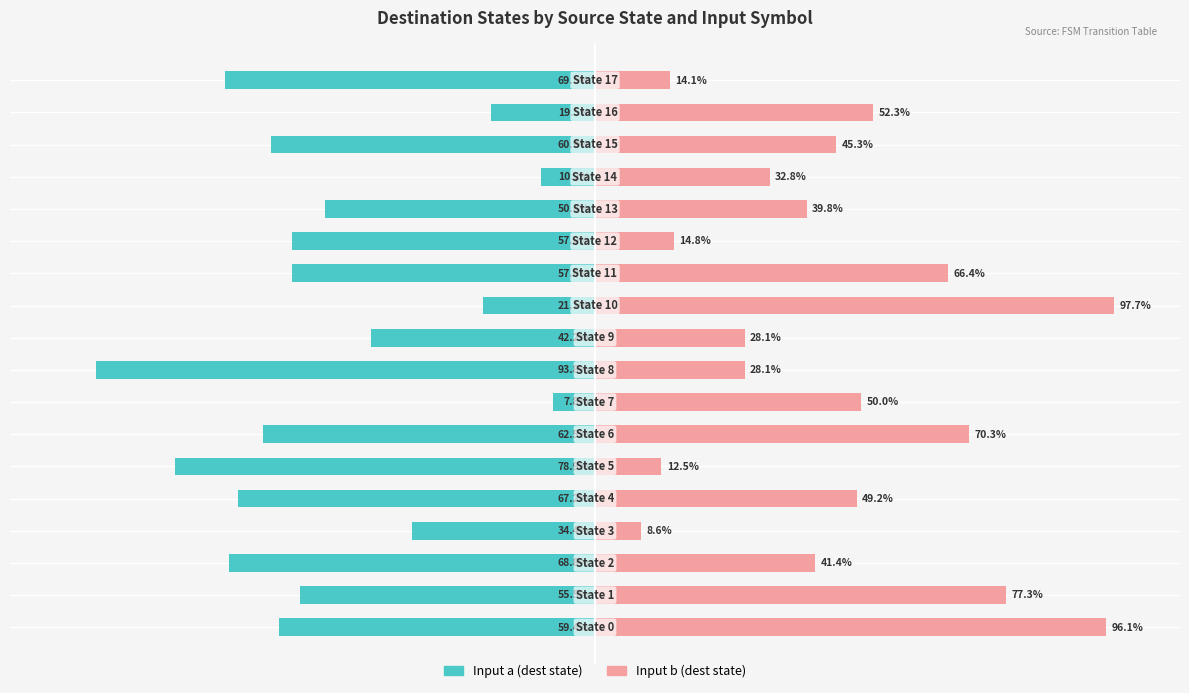

What is the sum of all Input b (dest state) values?

825.0